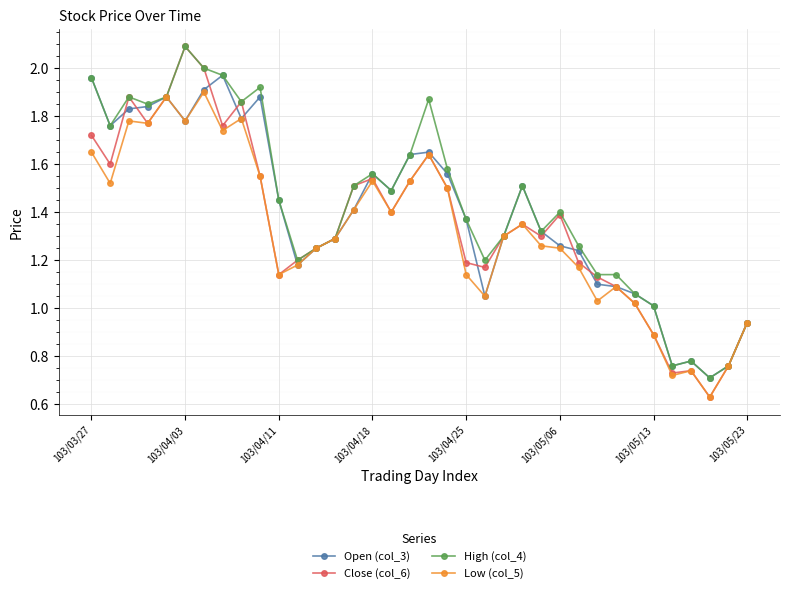

True or false: High (col_4) has more than 1 interior local peaks.

True